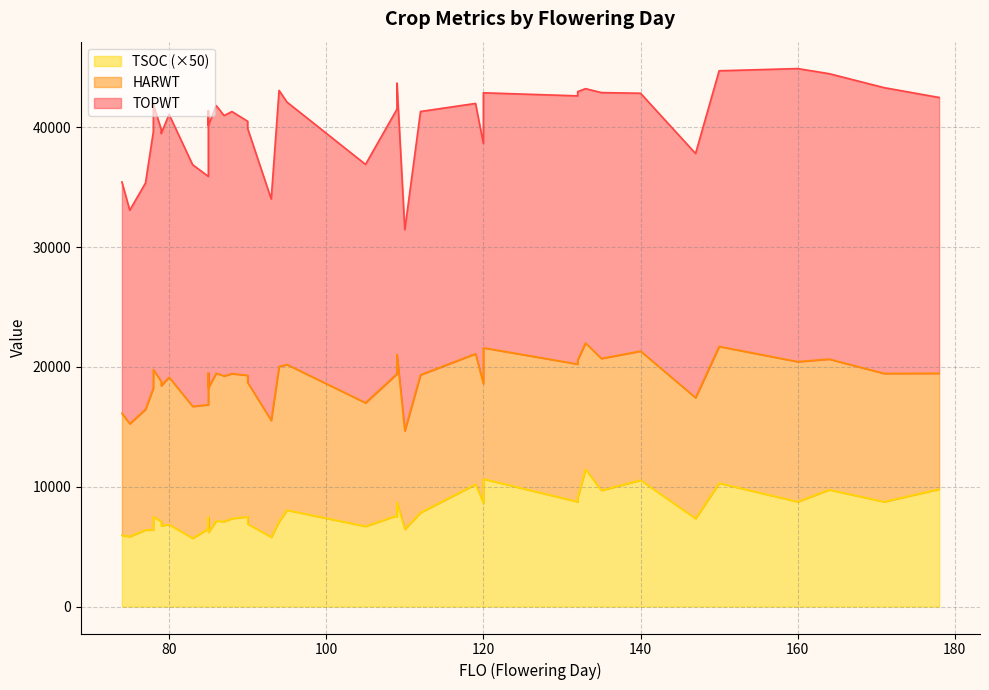

What is the difference between the HARWT values at 90 and 105?

1492